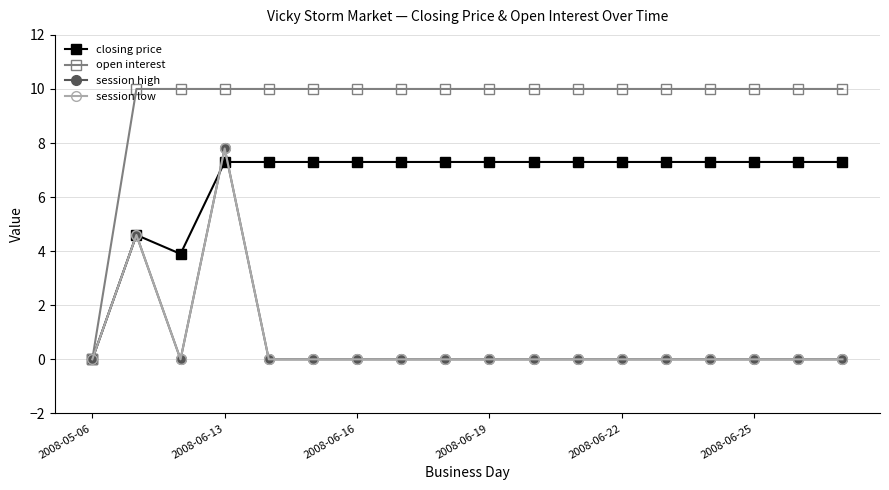

Which category has the highest value across all series?

2008-06-13